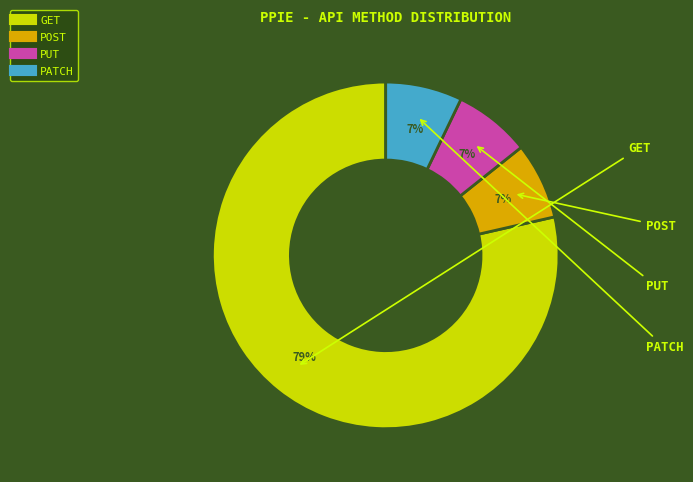

Does POST represent more than half of the total?

No